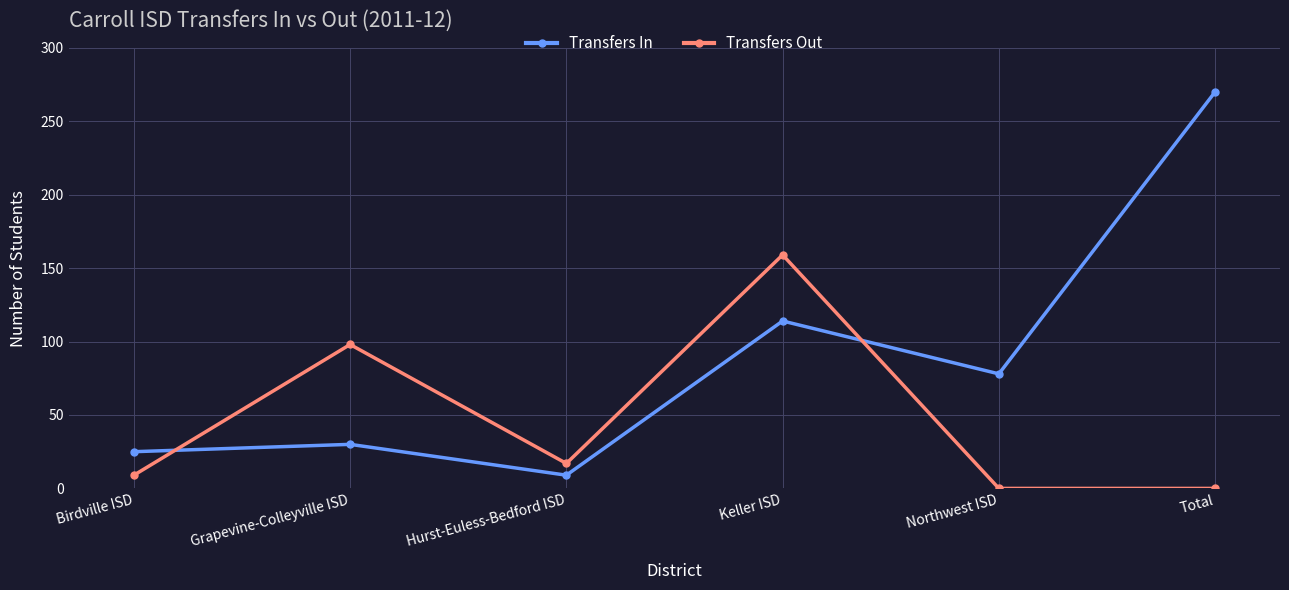

List the series in order of their overall mean, lowest first.

Transfers Out, Transfers In